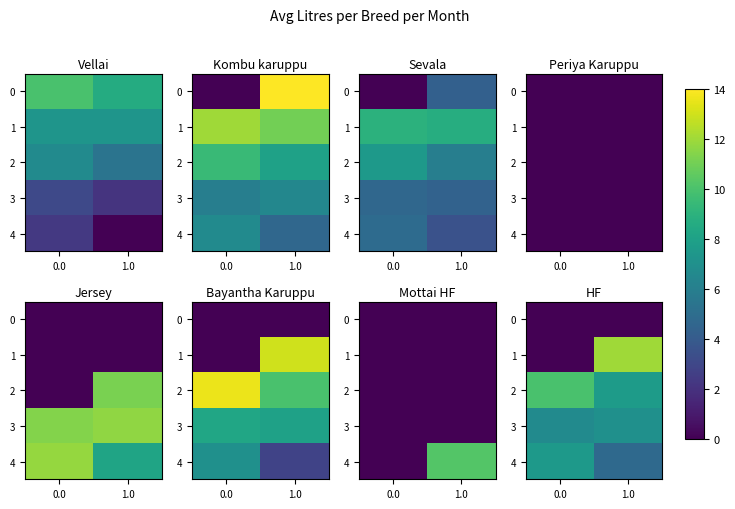

Is it true that 3 equals 9.7 at 1.0?

False